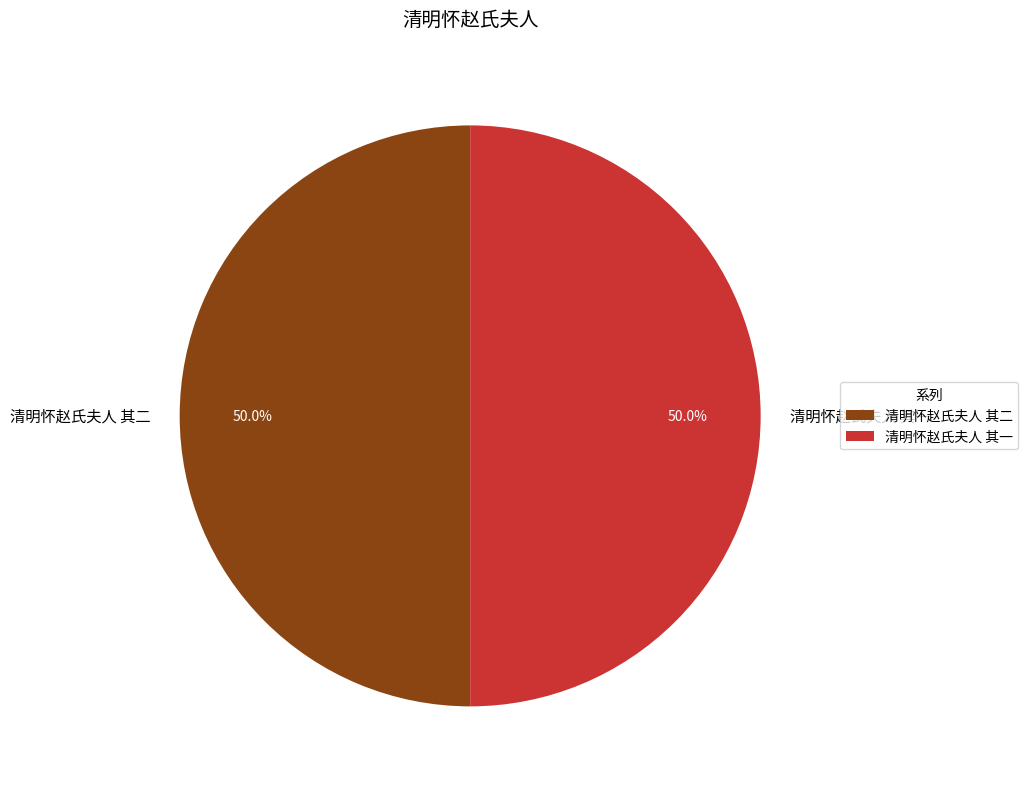

Is the sum of 清明怀赵氏夫人 其二 and 清明怀赵氏夫人 其一 greater than half?

Yes